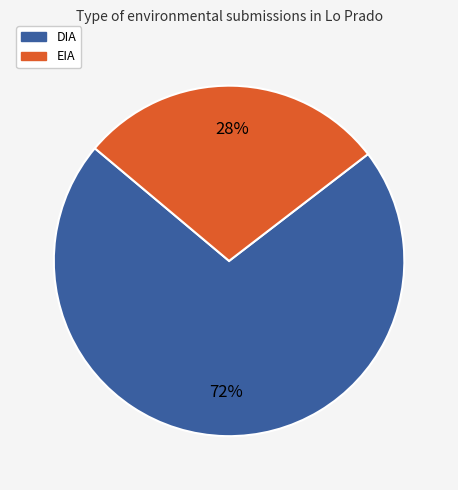

Count the number of slices in the pie.

2